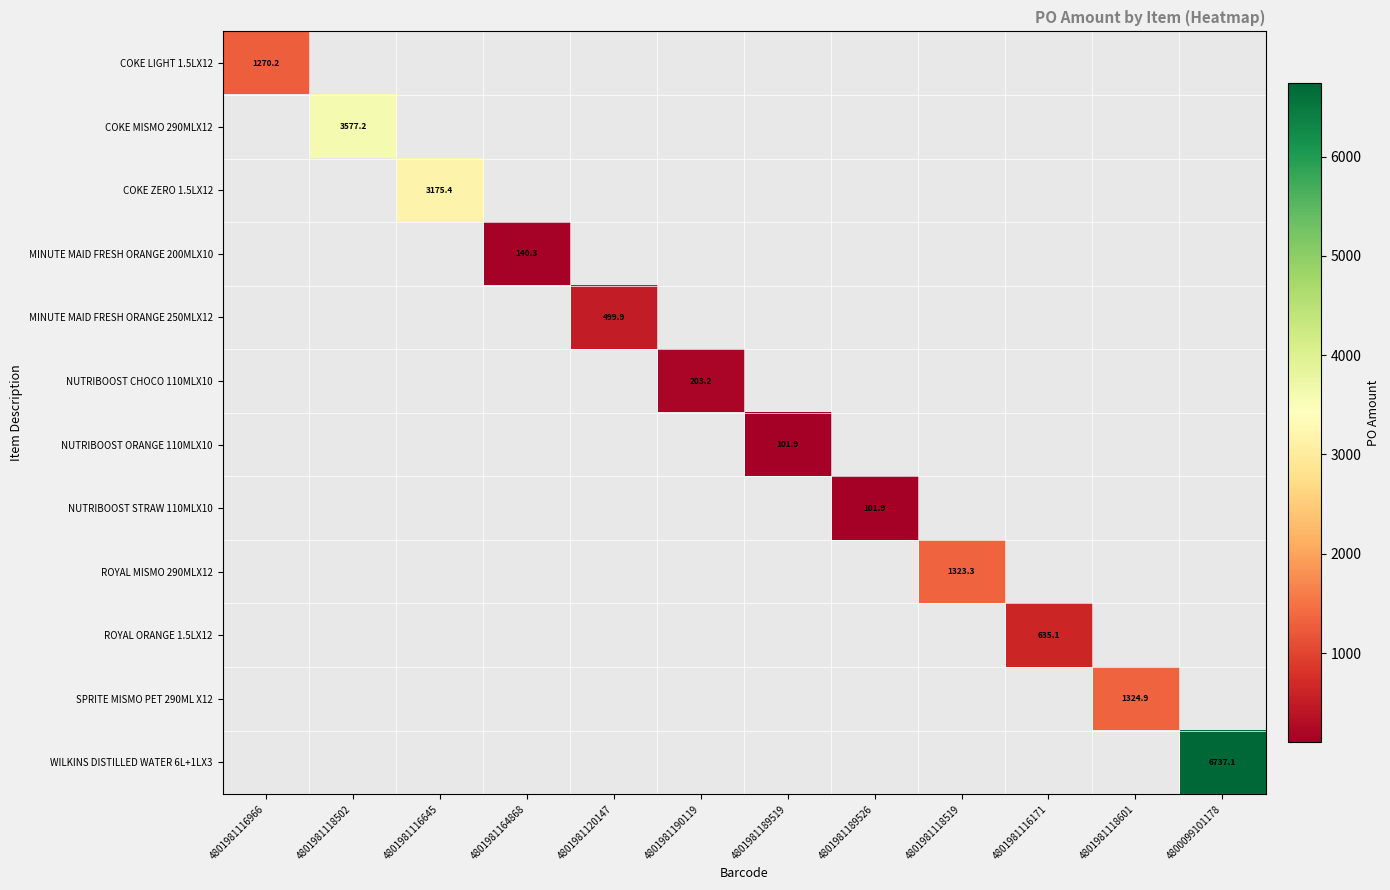

Is the value of COKE LIGHT 1.5LX12 at 4801981116645 greater than the value of NUTRIBOOST STRAW 110MLX10 at 4801981189526?

No